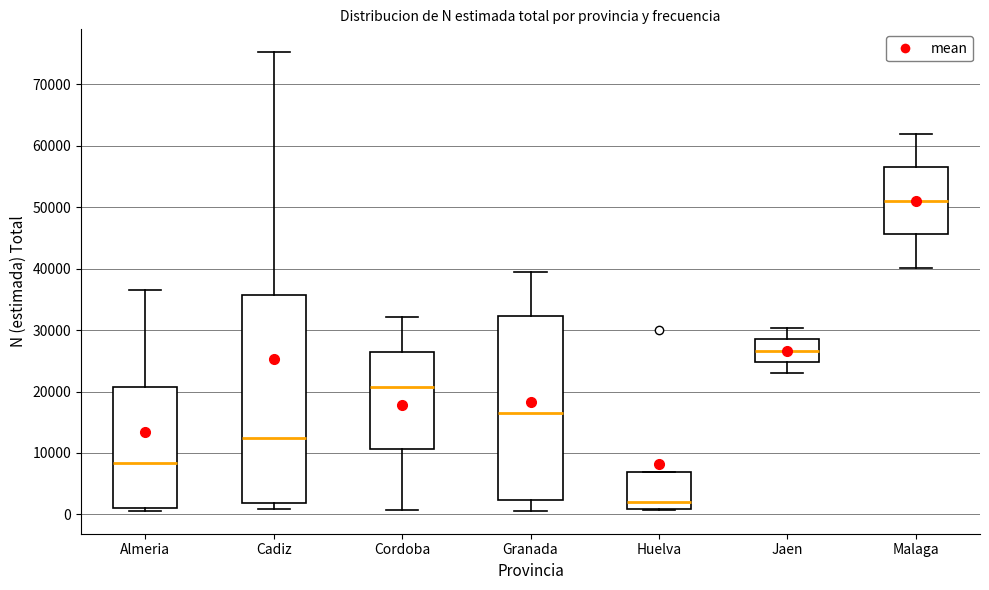

Which box's median line is the lowest?

Huelva